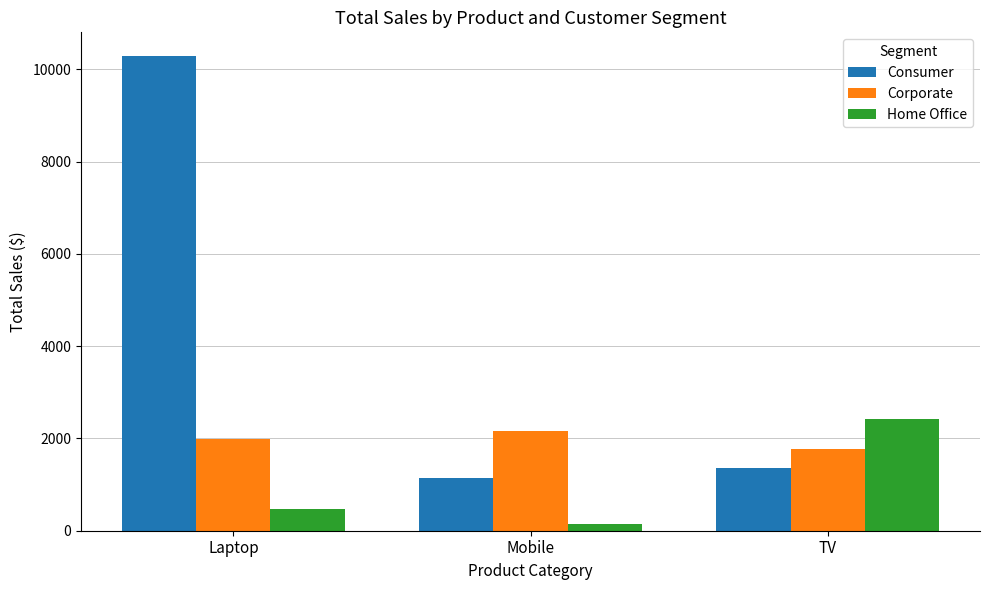

At which category is the sum across all series the highest?

Laptop